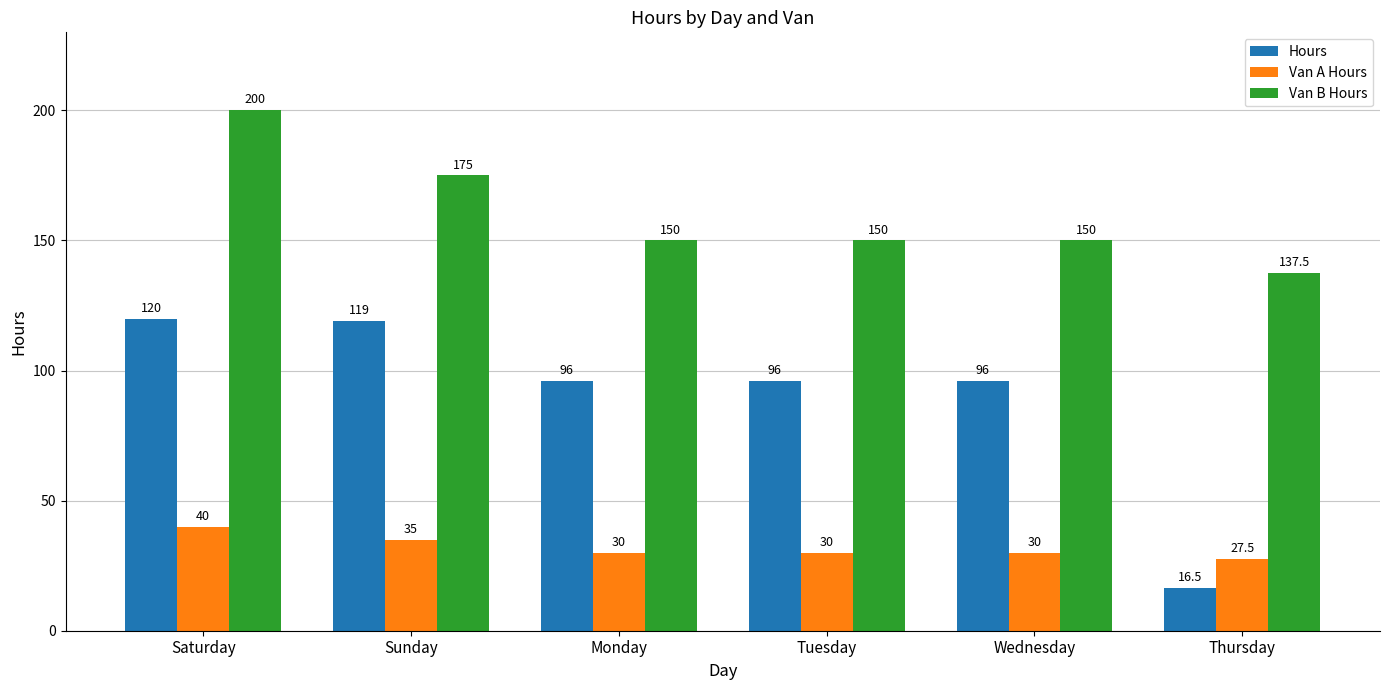

At which category is the sum across all series the highest?

Saturday